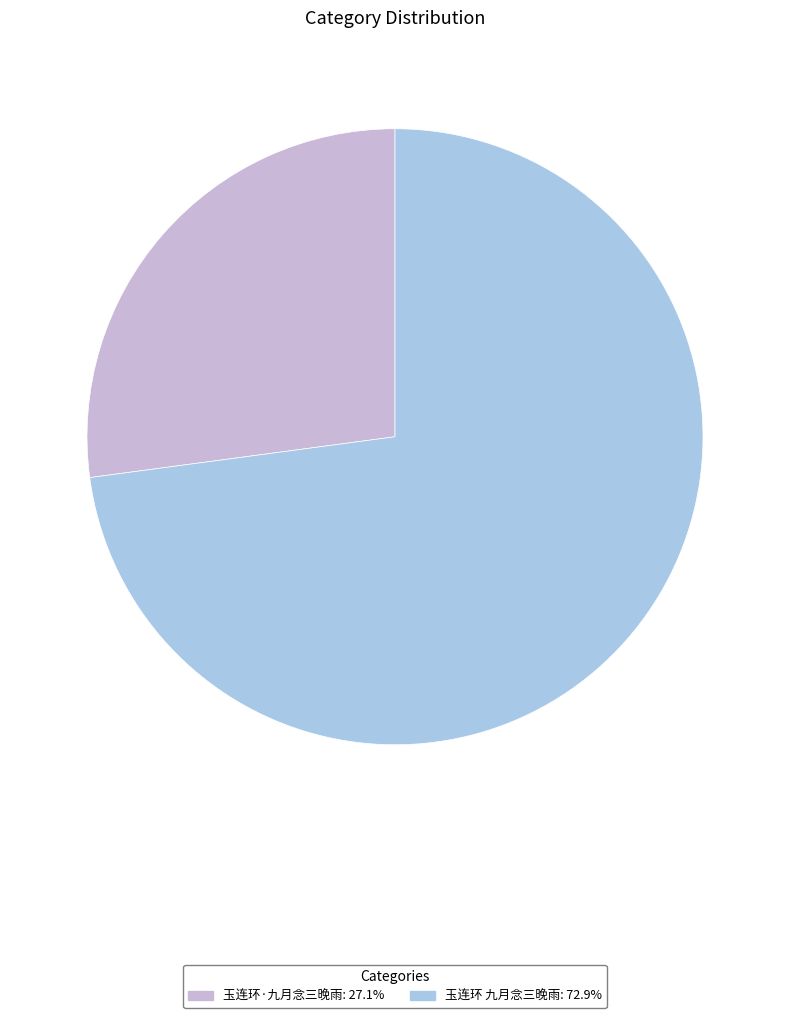

Which slice is the largest?

玉连环 九月念三晚雨